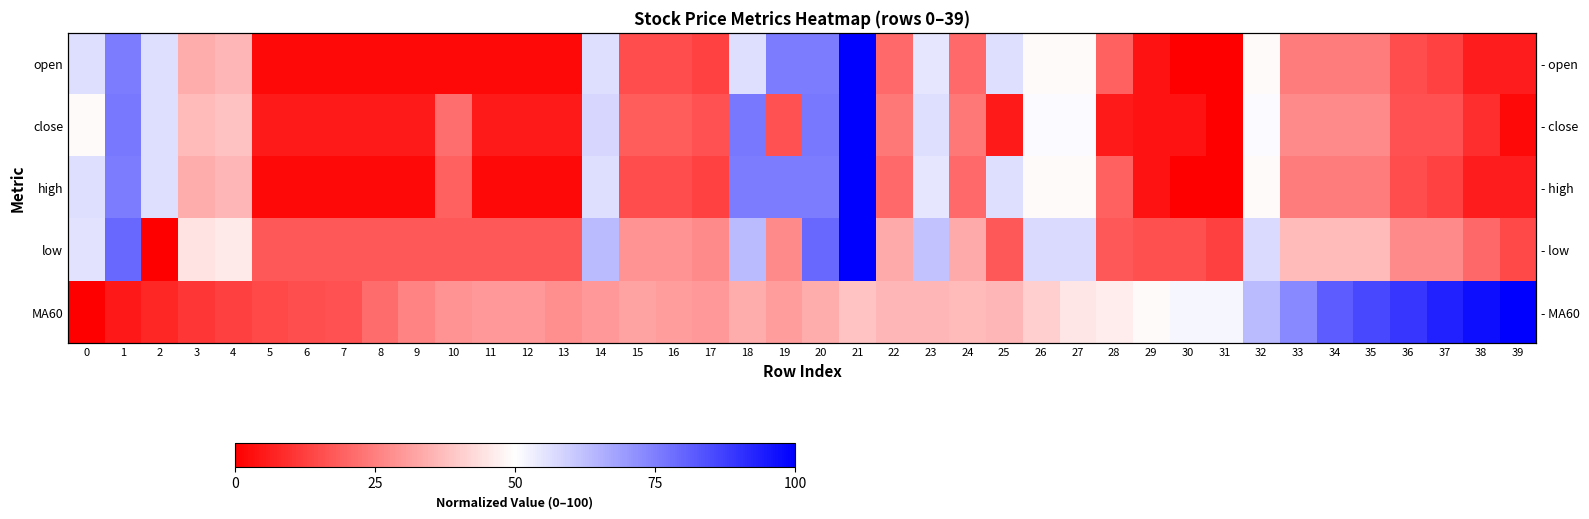

At which category does the chart reach its peak across all series?

21